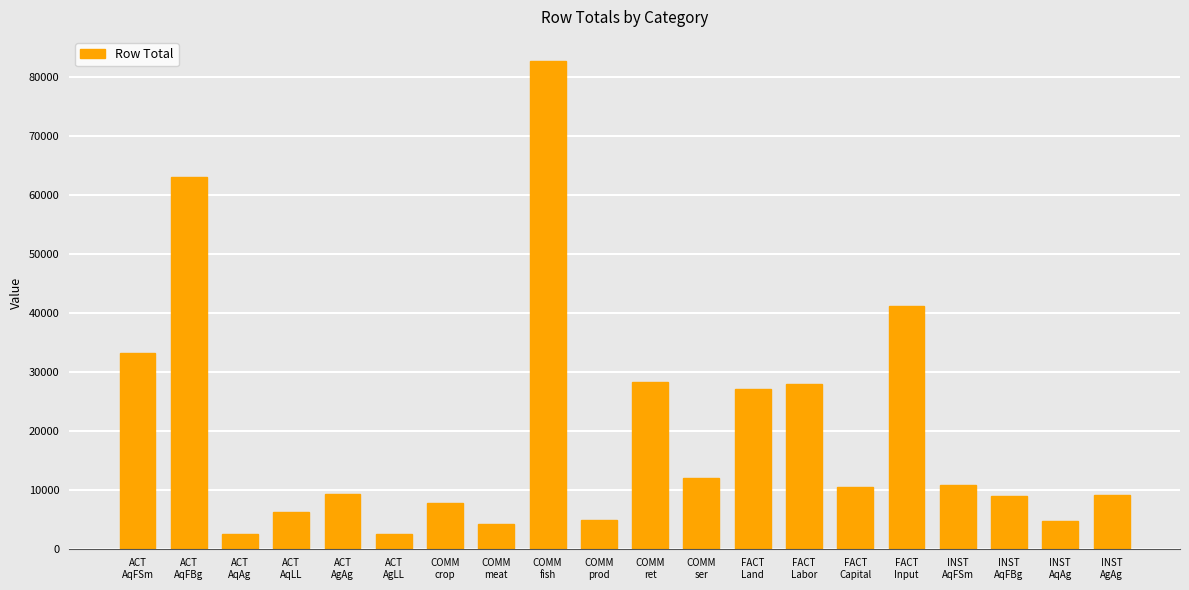

How many distinct data groups are displayed?

1